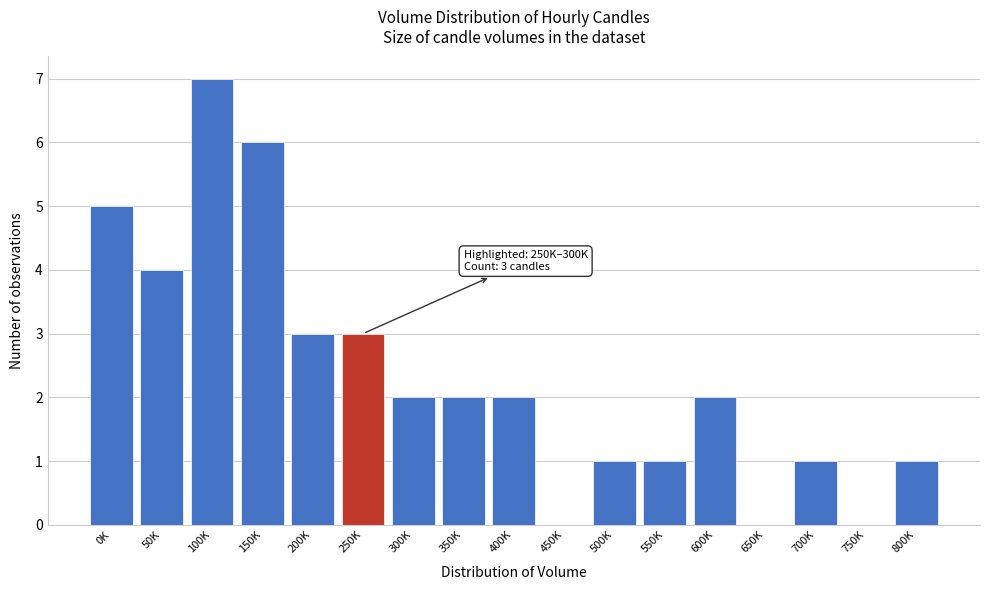

Reading left to right, list all the values displayed in this chart.

0K=5	50K=4	100K=7	150K=6	200K=3	250K=3	300K=2	350K=2	400K=2	450K=0	500K=1	550K=1	600K=2	650K=0	700K=1	750K=0	800K=1